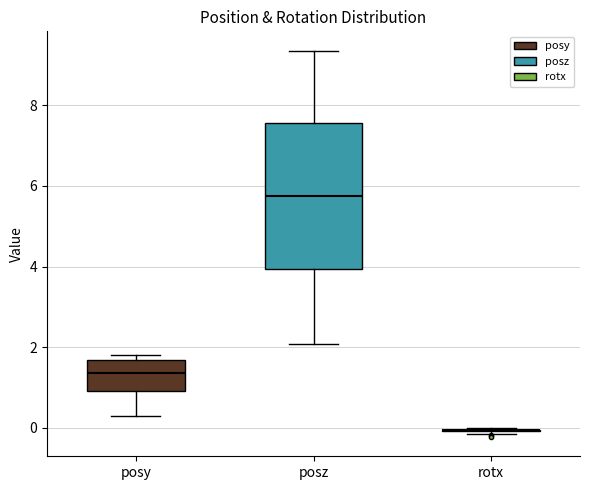

Reading left to right, read every box against the y-axis: the position of its median line, the range the box covers, and the ends of its whiskers. The values are not printed on the chart, so give them approximately, as read against the axis.

posy: median 1.4, box 1.0 to 1.6, whiskers 0.2 to 1.8
posz: median 5.8, box 4.0 to 7.6, whiskers 2.0 to 9.4
rotx: box collapsed to a line at 0.0, whiskers -0.2 to 0.0